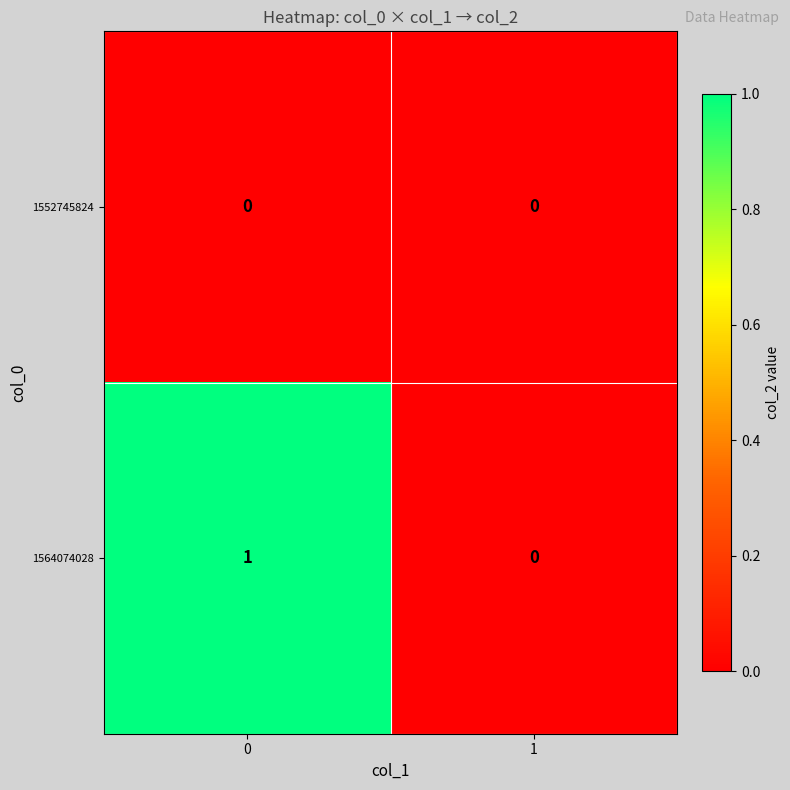

Rank the series at 0 from lowest to highest value.

1552745824, 1564074028